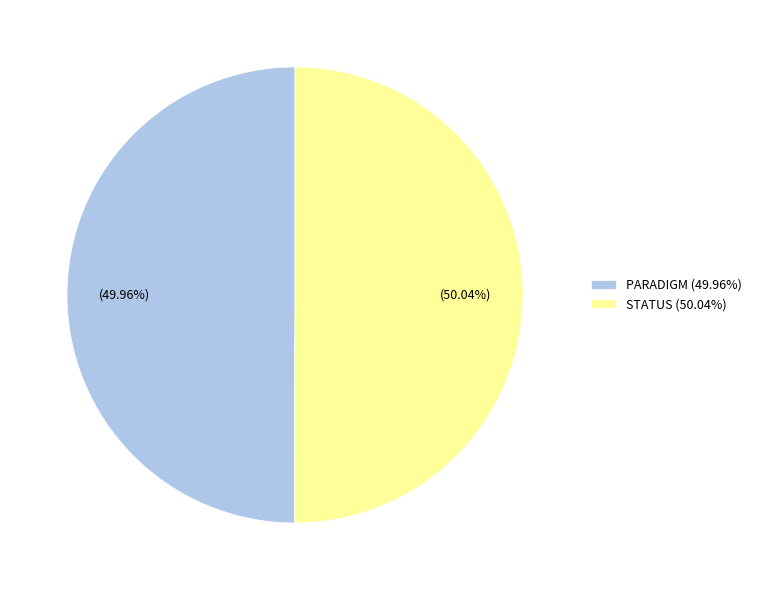

Do PARADIGM and STATUS together represent more than half of the pie?

Yes